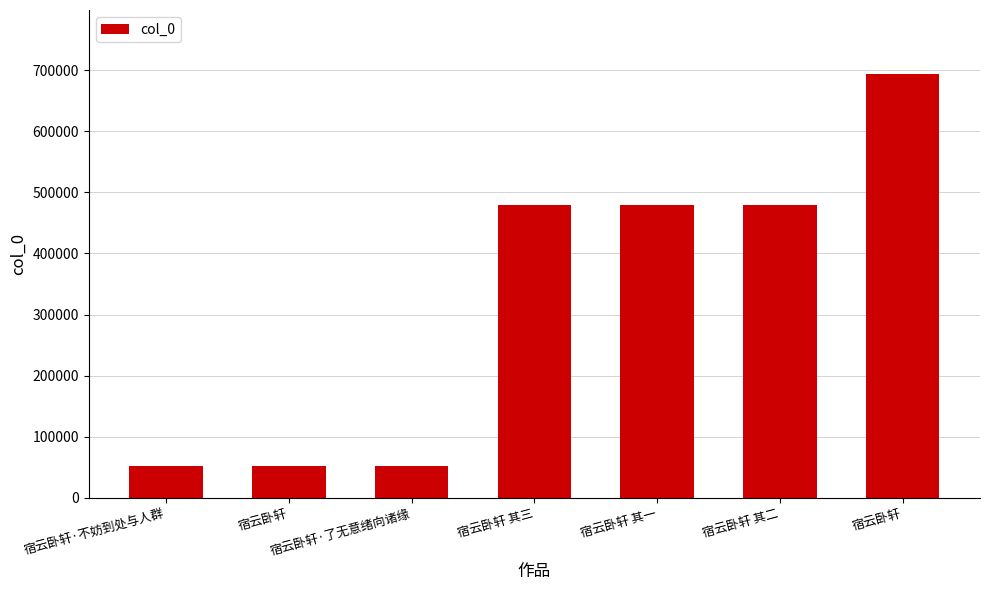

Between 宿云卧轩 and 宿云卧轩·了无意绪向诸缘, which is larger?

宿云卧轩·了无意绪向诸缘